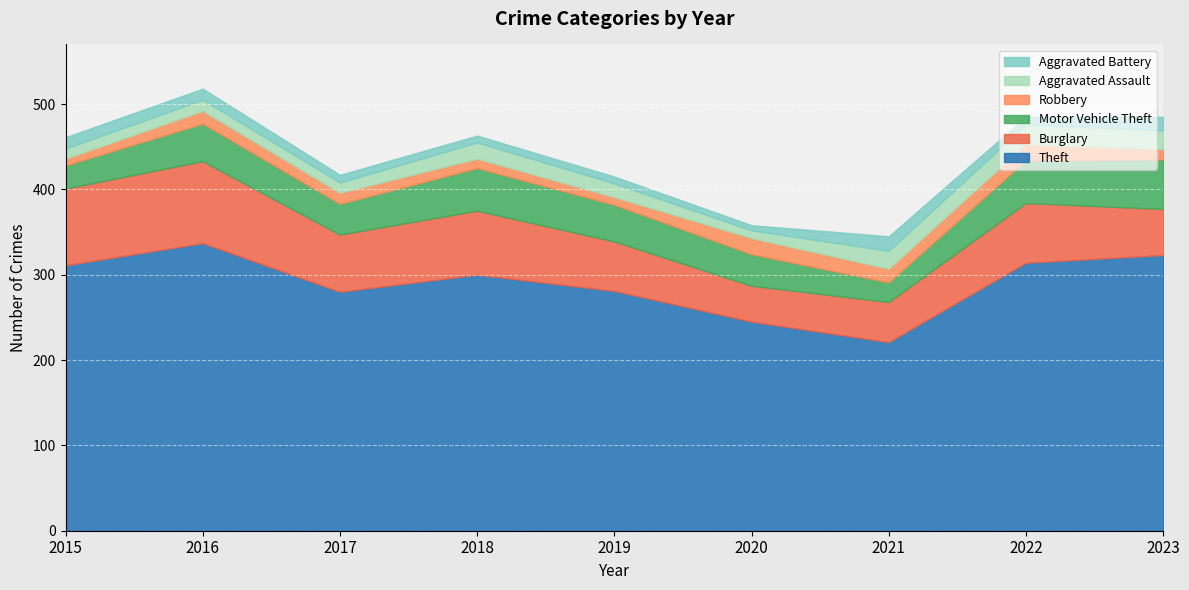

What is the approximate value of Theft at 2021?

221